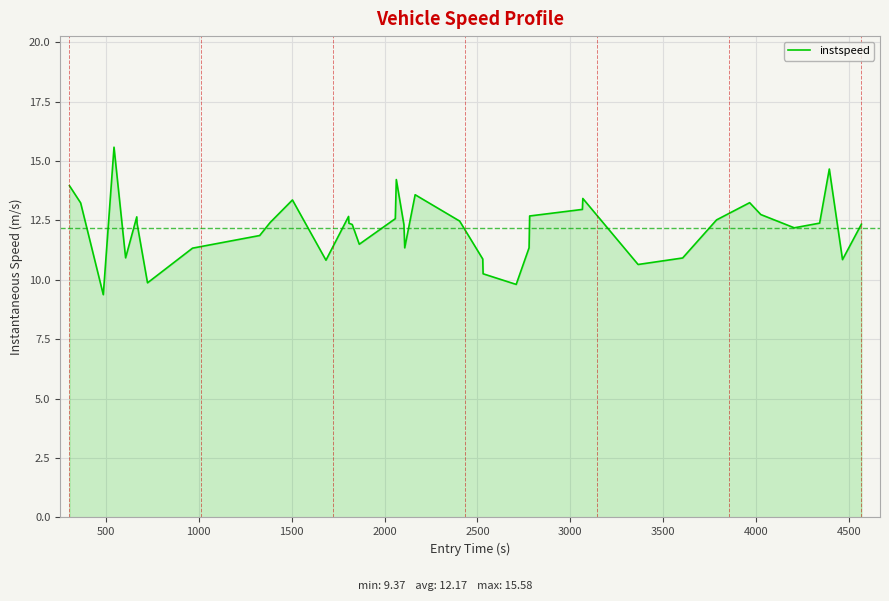

What is the maximum value shown in the chart?

15.6